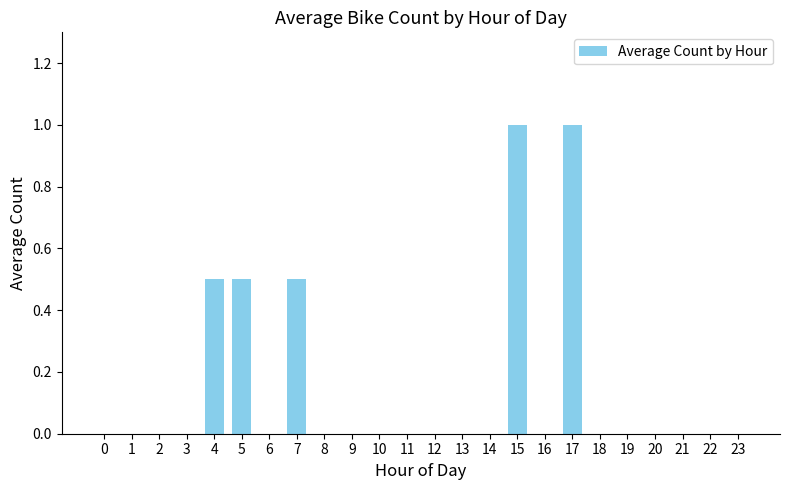

Does the chart contain stacked bars?

No